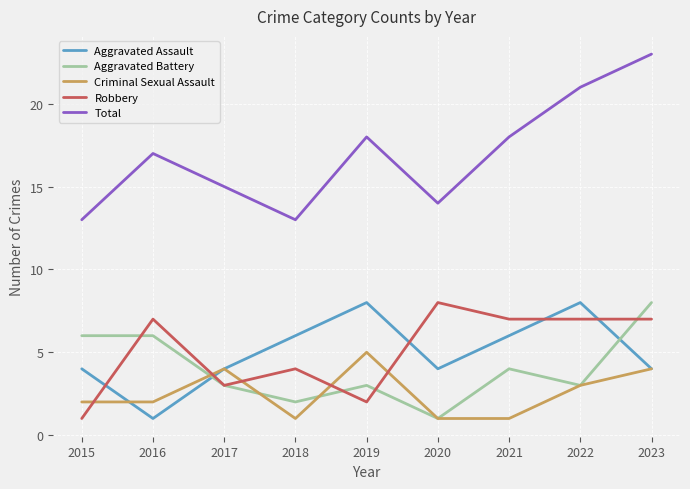

What is the maximum value shown in the chart?

23